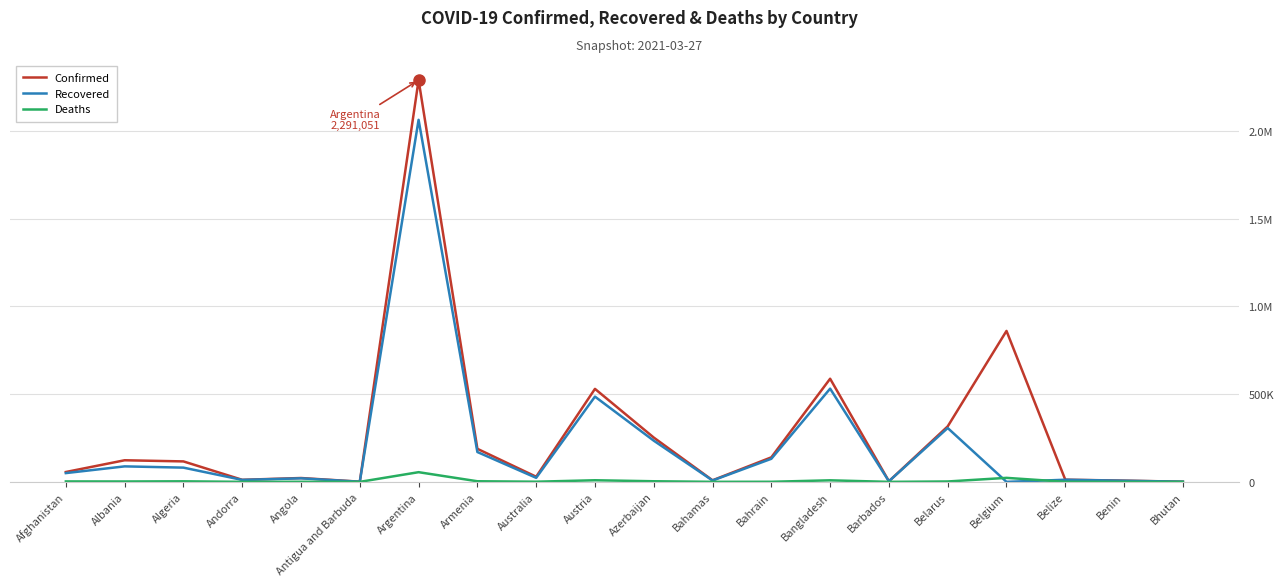

What are all the series names shown in the legend?

Confirmed, Recovered, Deaths